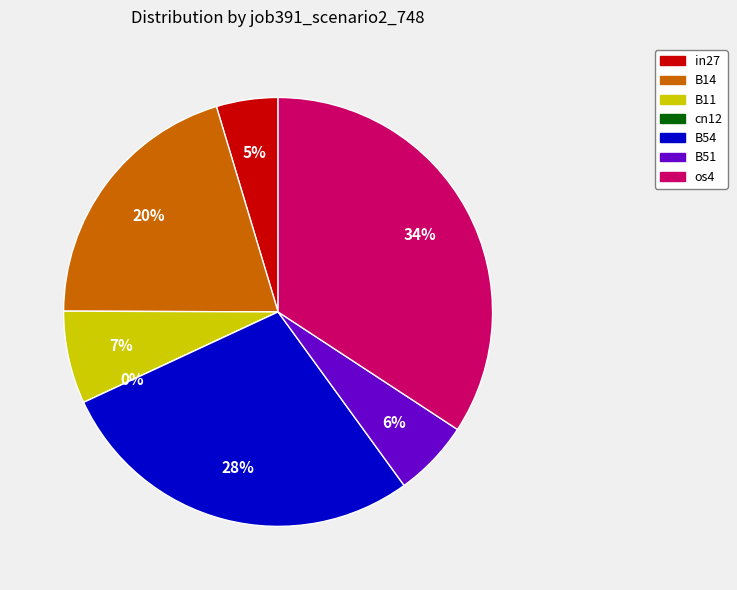

What percentage is the in27 slice, to the nearest percent?

5%